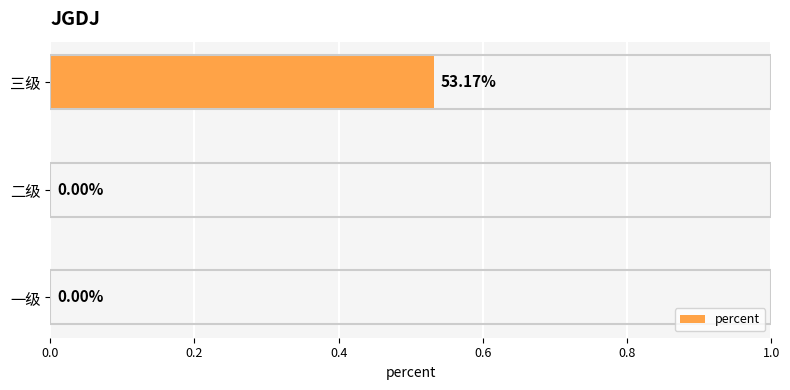

How many values are above zero?

1